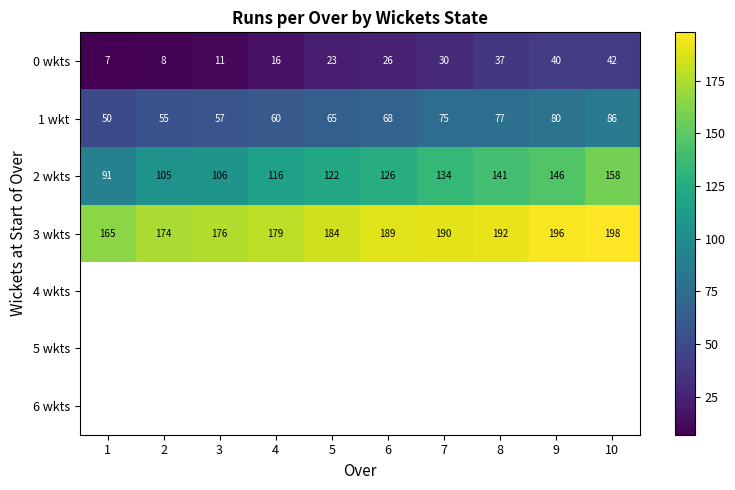

Is it true that 2 wkts equals 62 at 2?

False